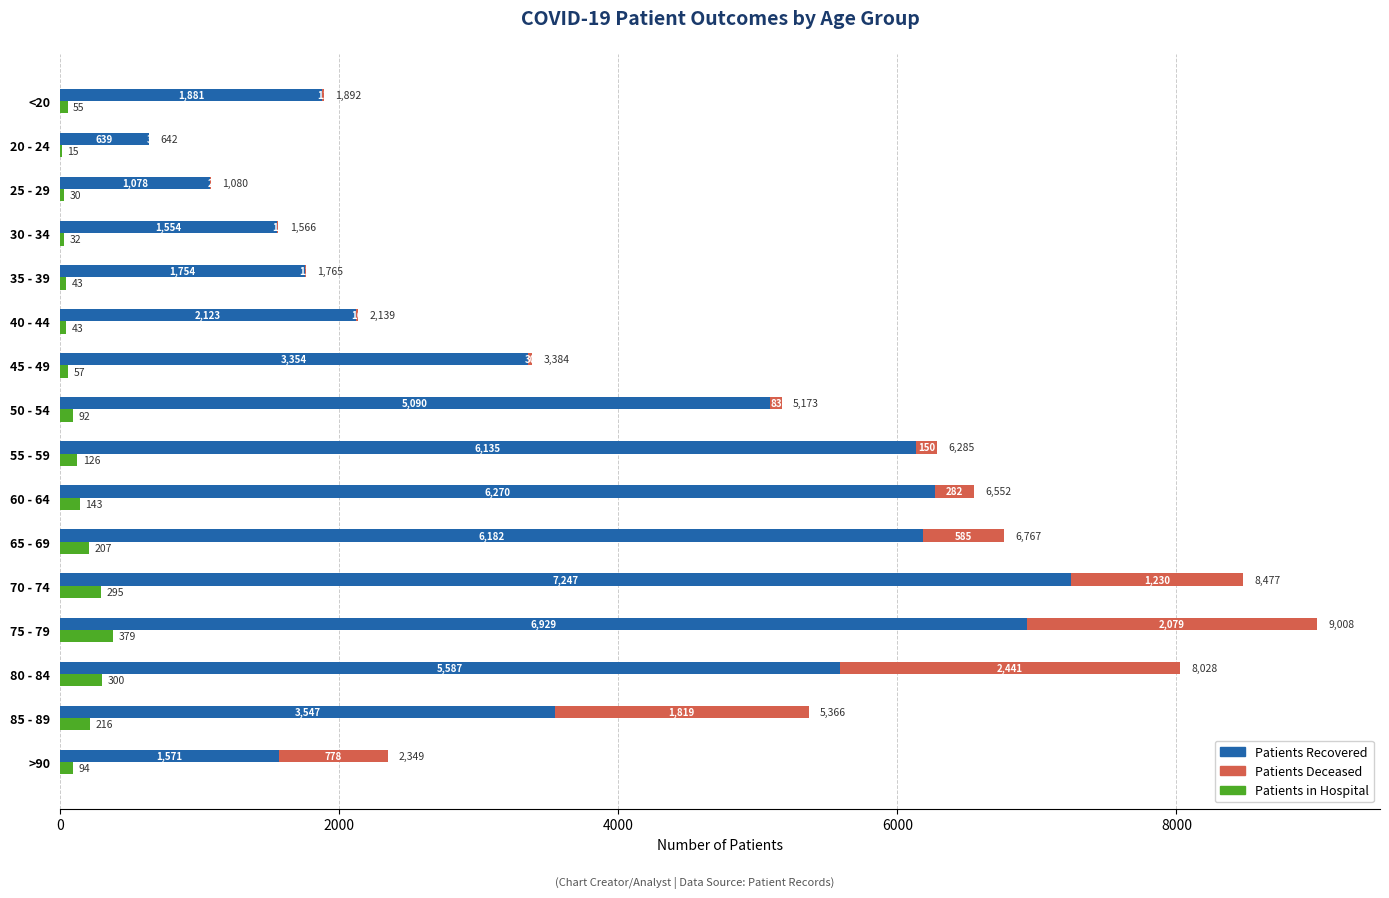

True or false: Patients Recovered has a value of 1754 at 35 - 39.

True